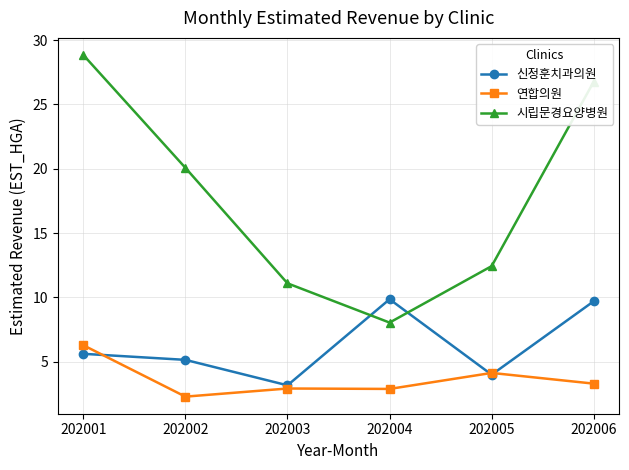

Which series ends up on top after the final intersection of 시립문경요양병원 and 신정훈치과의원?

시립문경요양병원